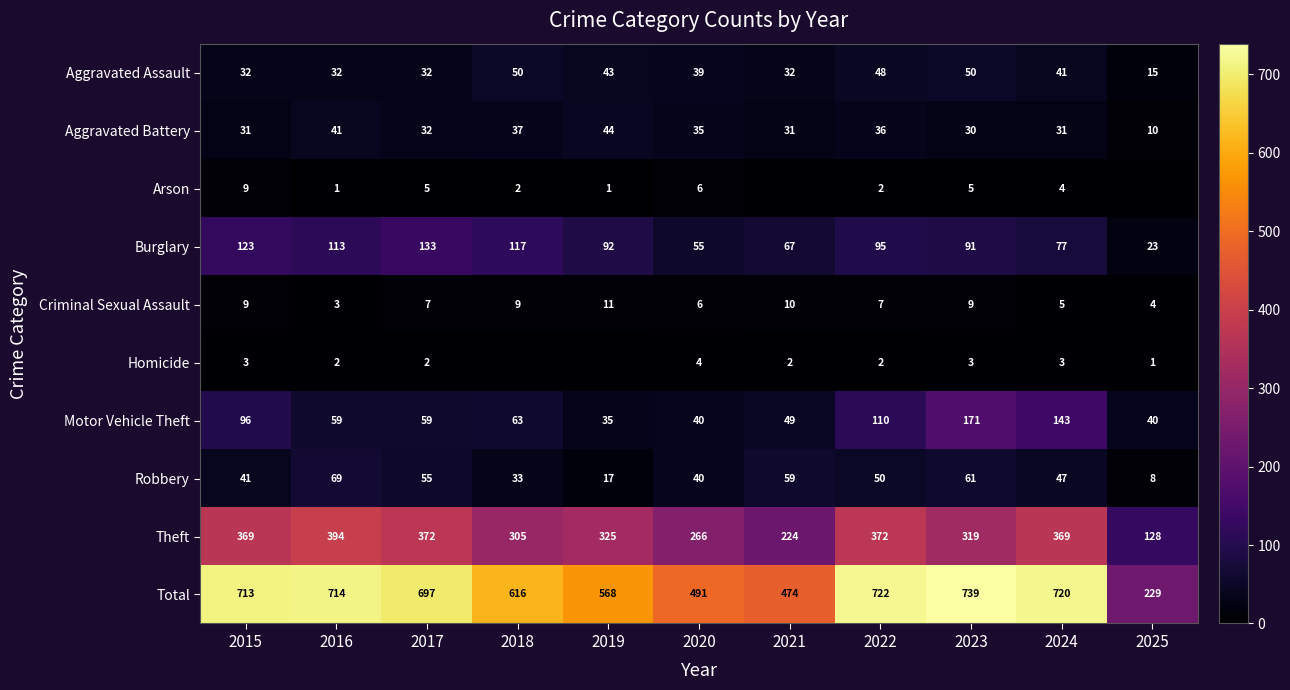

List the labels in order of Burglary value, smallest first.

2025, 2020, 2021, 2024, 2023, 2019, 2022, 2016, 2018, 2015, 2017